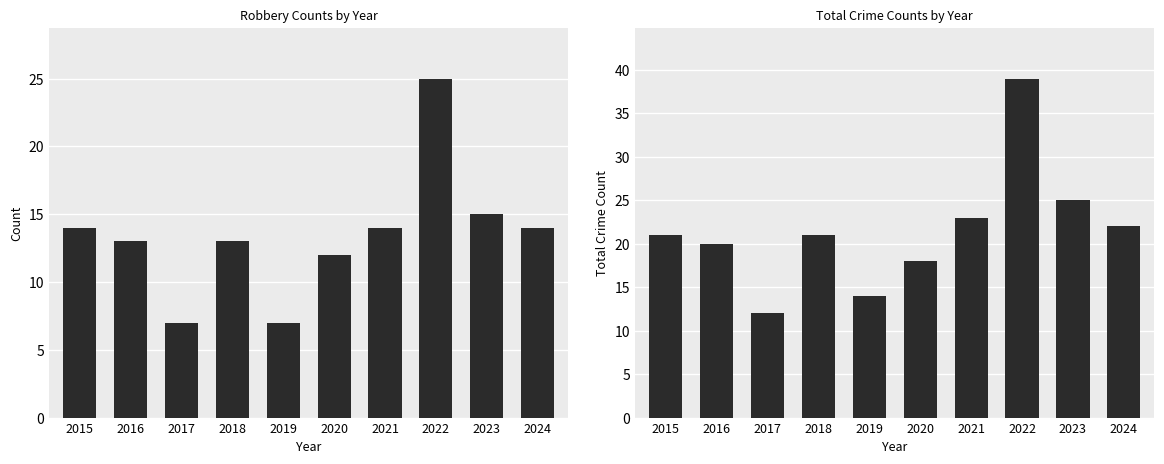

How many data points in Total are above 21?

4